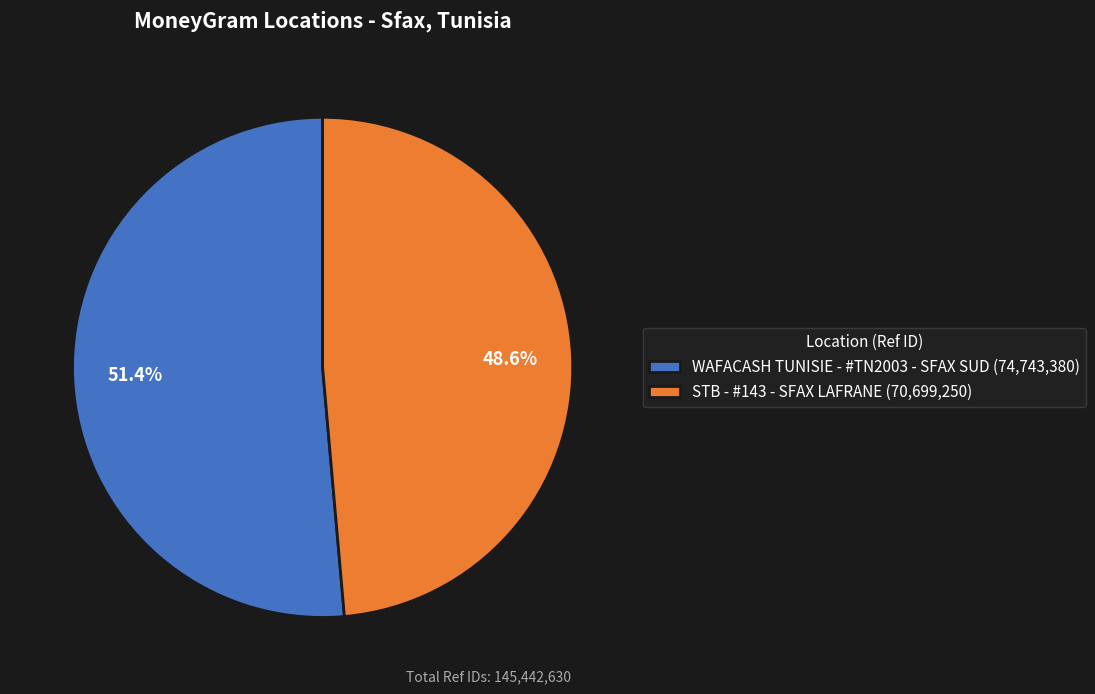

Does STB - #143 - SFAX LAFRANE represent more than half of the total?

No